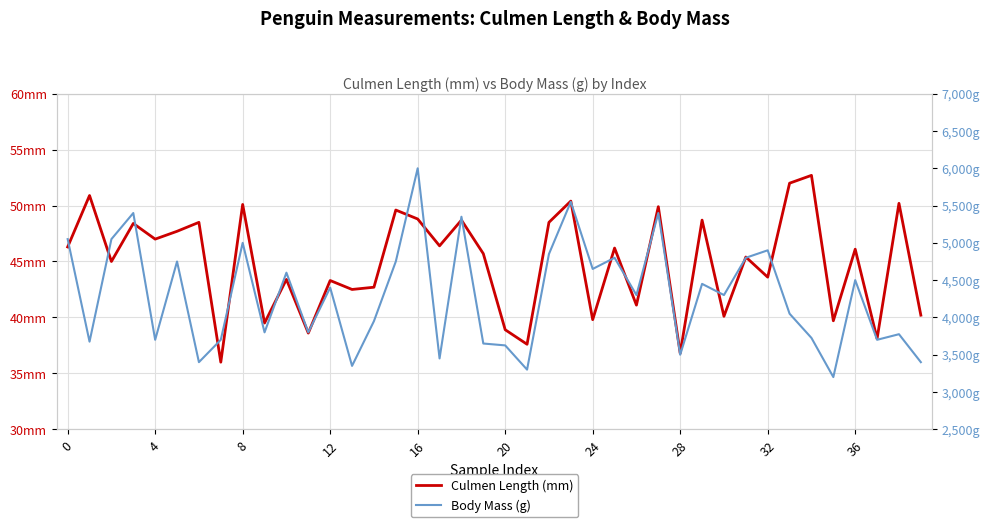

What is the total value across all series at 4?

3725.9